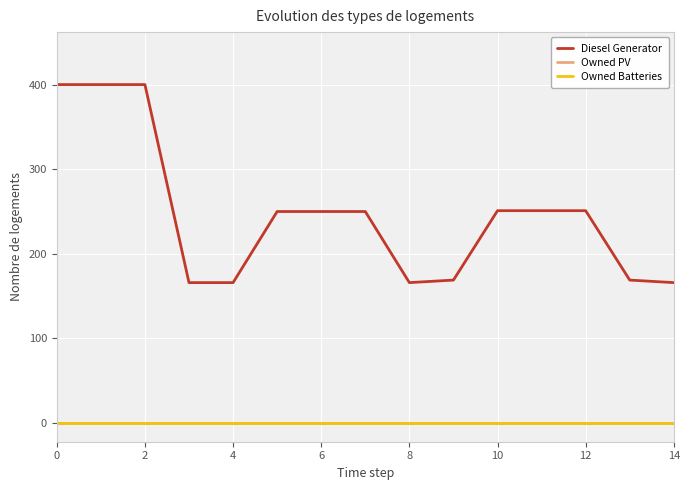

The value of Owned PV at 14 is 0. True or false?

True